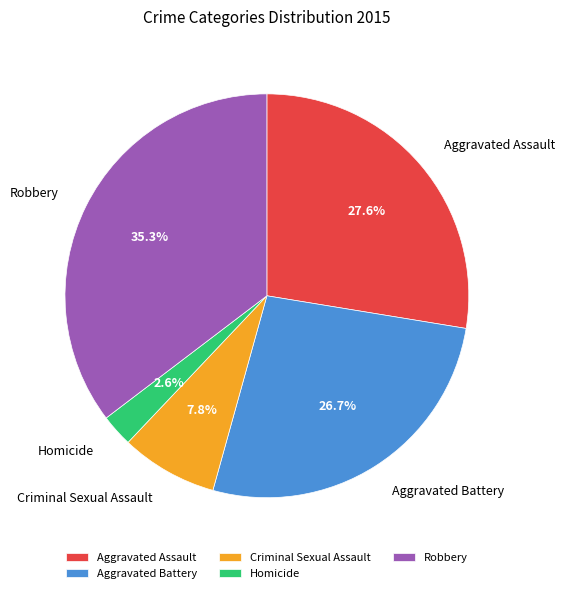

Which slice is the smallest?

Homicide